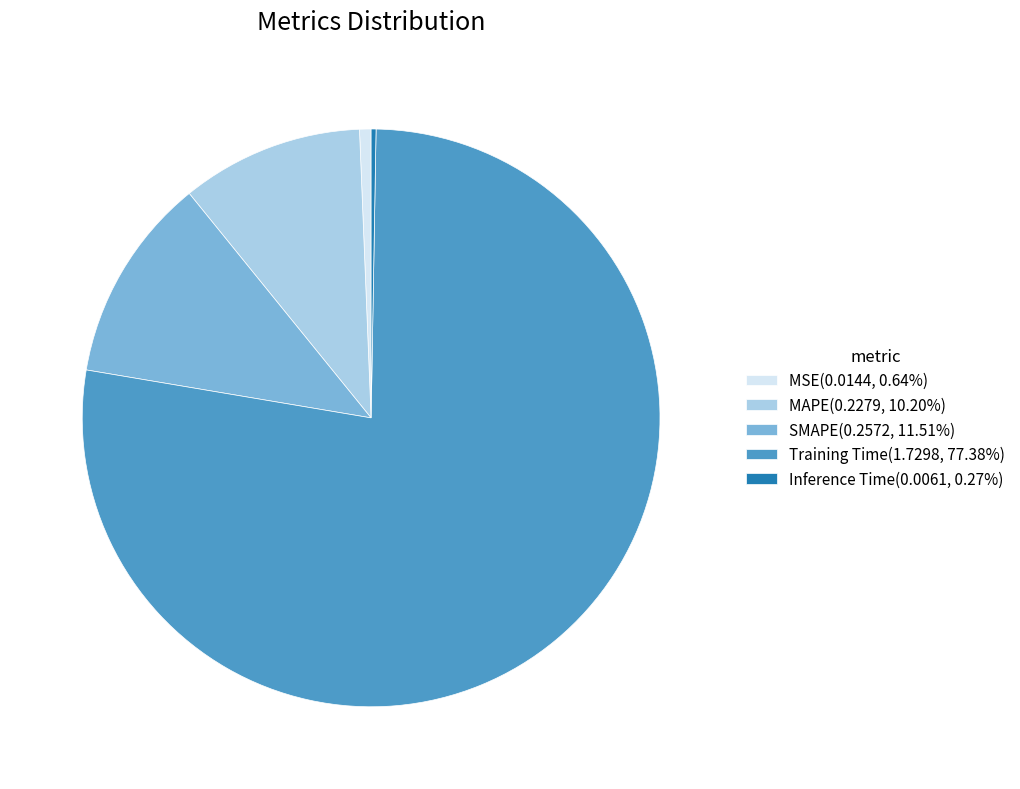

Which category has the biggest portion of the pie?

Training Time